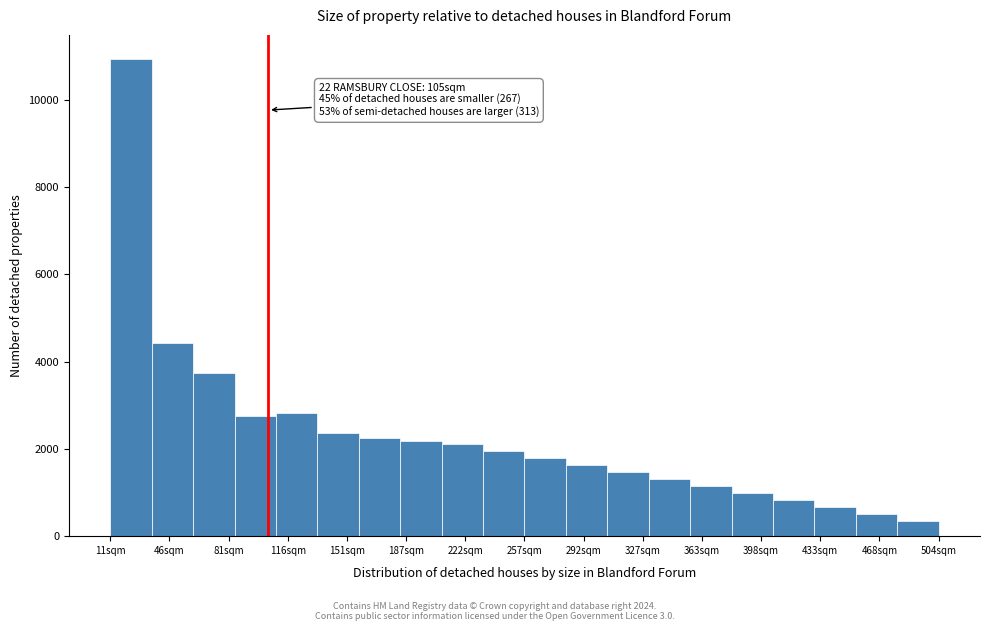

Which range on the x-axis has the tallest bar?

10 to 35